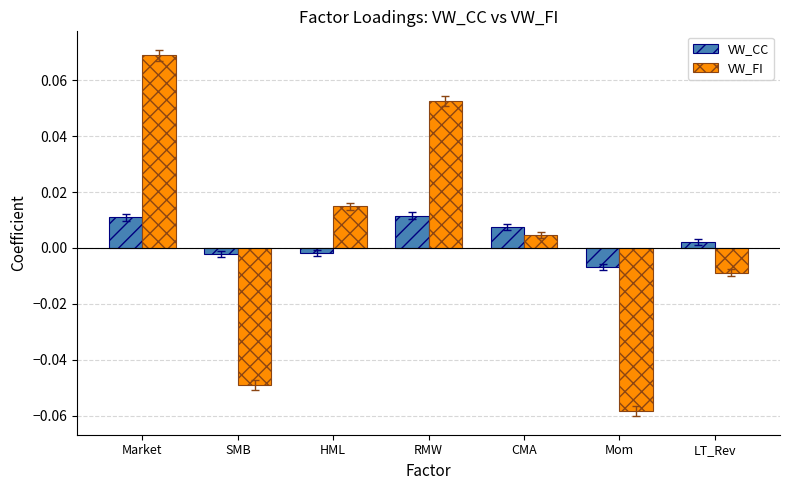

Rank the series by their maximum value, from highest to lowest.

VW_FI, VW_CC